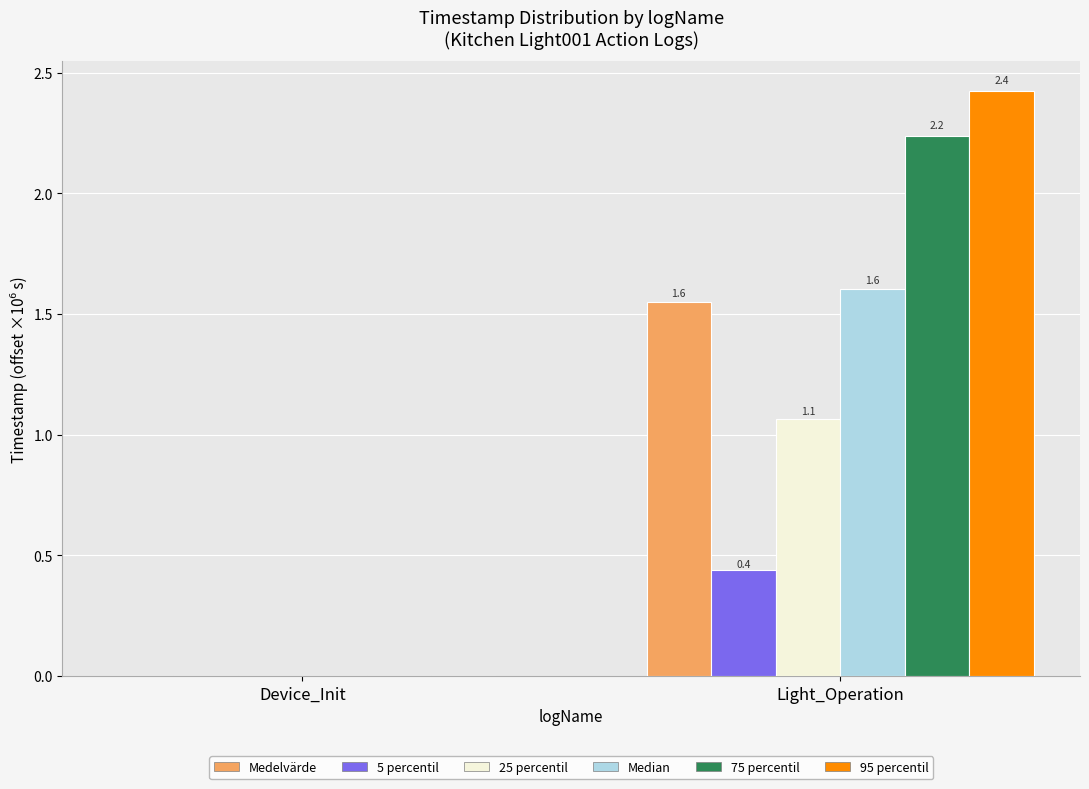

Reading left to right, what are all the values shown in this chart?

Medelvärde: Device_Init=0.0	Light_Operation=1.6
5 percentil: Device_Init=0.0	Light_Operation=0.4
25 percentil: Device_Init=0.0	Light_Operation=1.1
Median: Device_Init=0.0	Light_Operation=1.6
75 percentil: Device_Init=0.0	Light_Operation=2.2
95 percentil: Device_Init=0.0	Light_Operation=2.4